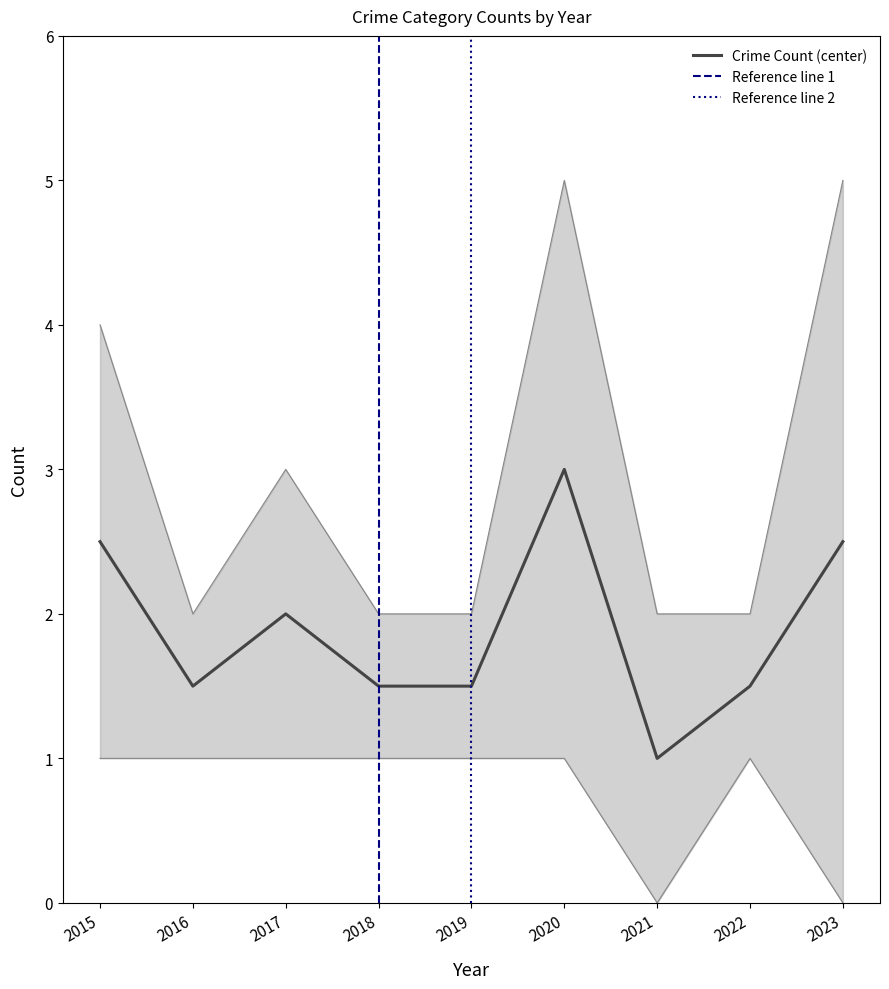

What is the minimum value for Crime Count (center)?

1.0